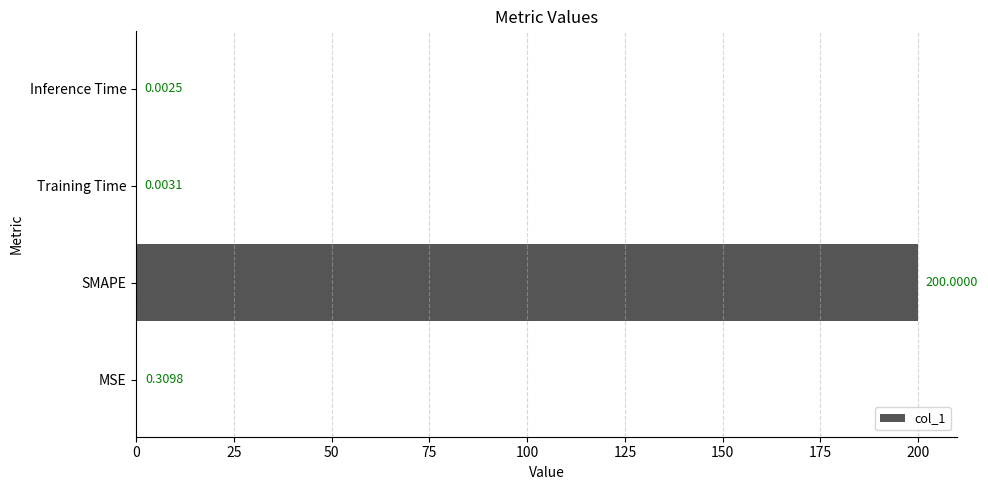

How many categories are shown in the chart?

4